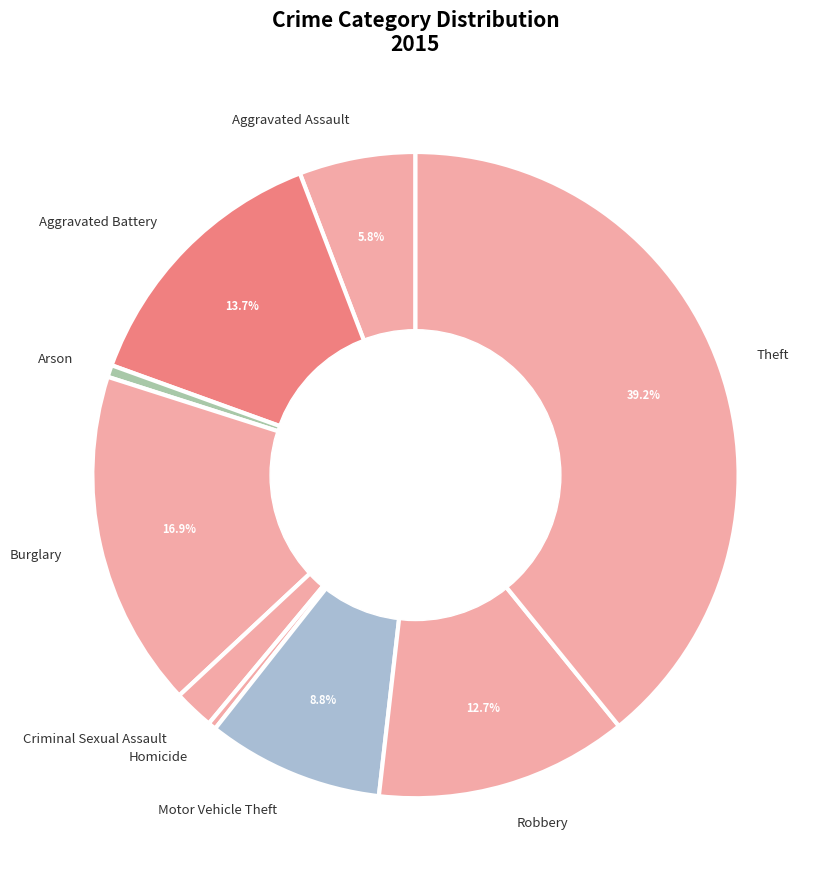

How many segments does this pie chart have?

9